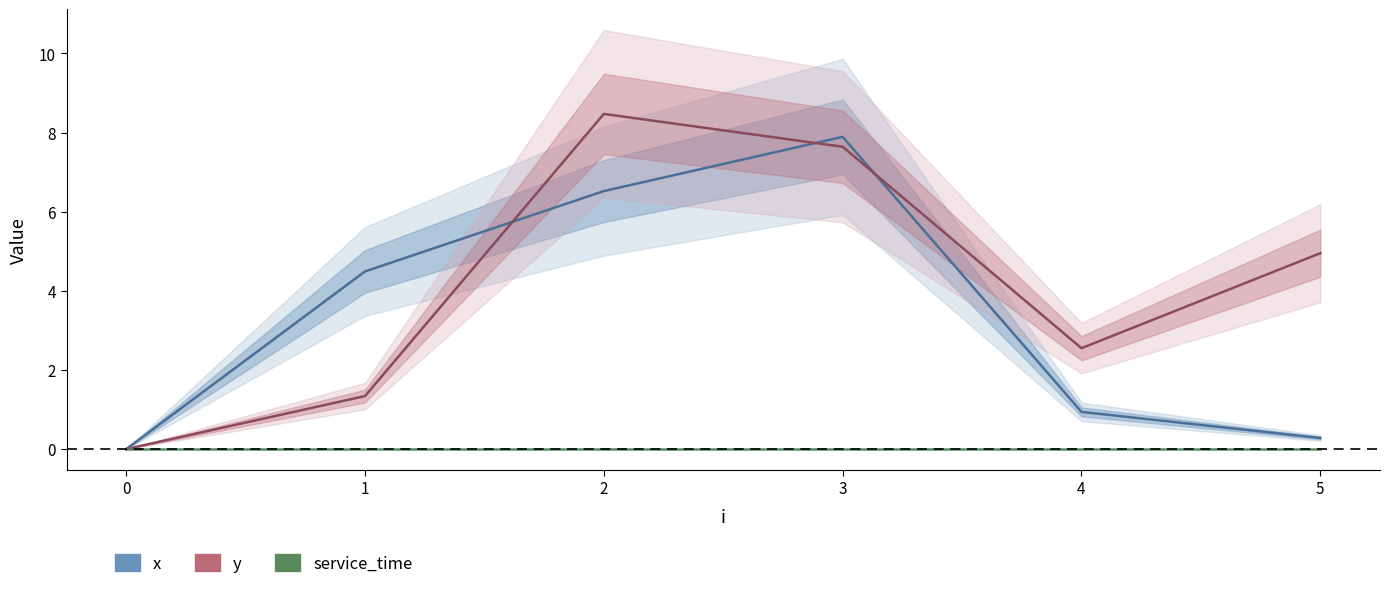

True or false: x and service_time cross at least once.

False